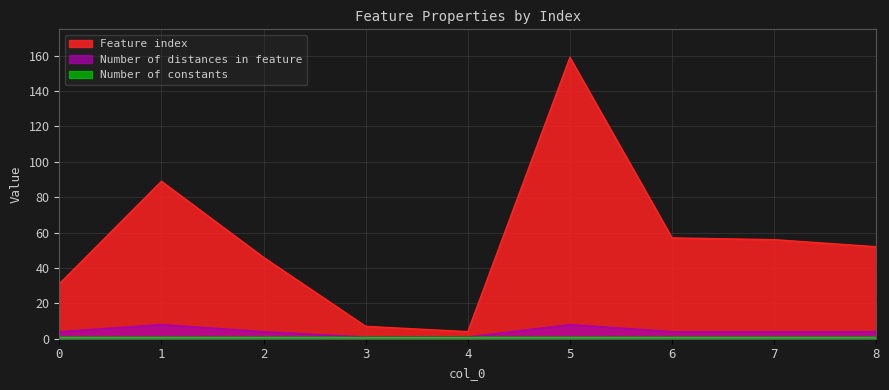

What is the highest value of the Feature index series?

159